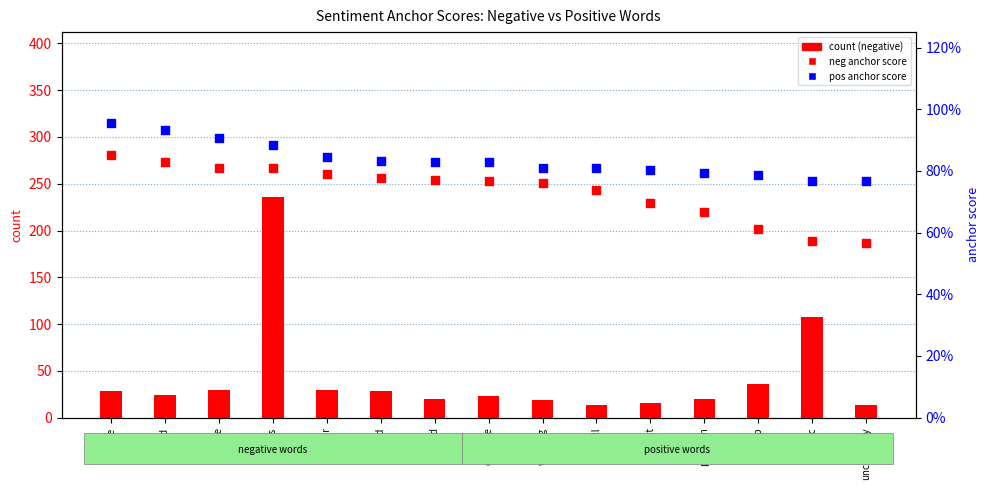

At how many categories does at least one series exceed 25?

7